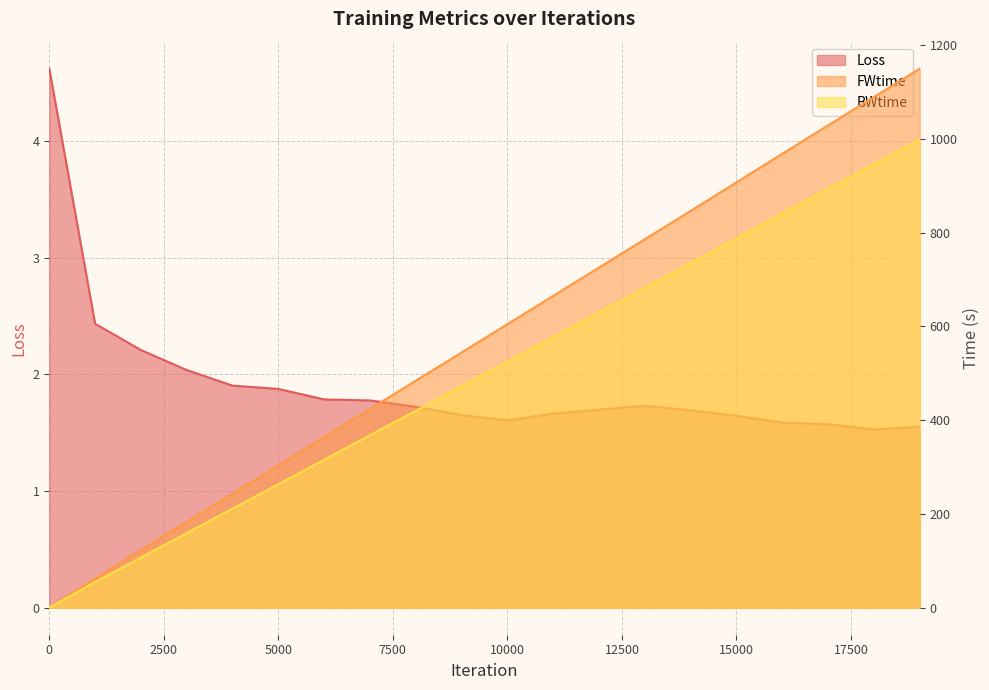

Does the chart display data point markers on the line(s)?

No